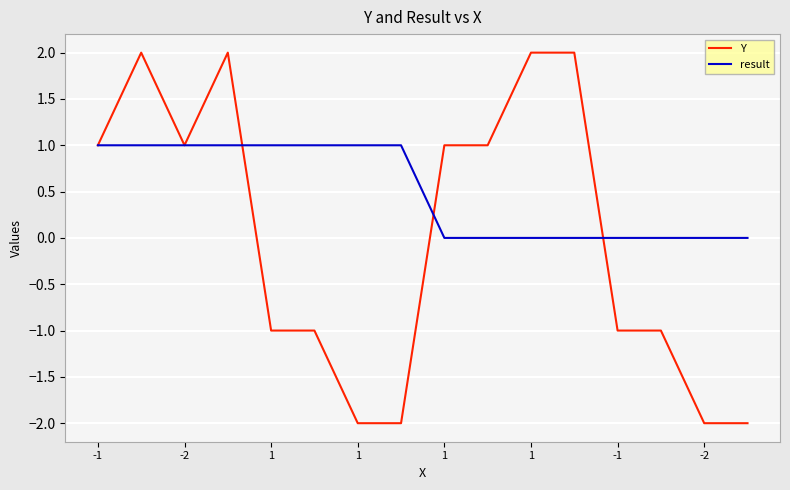

What is the minimum value shown in the chart?

-2